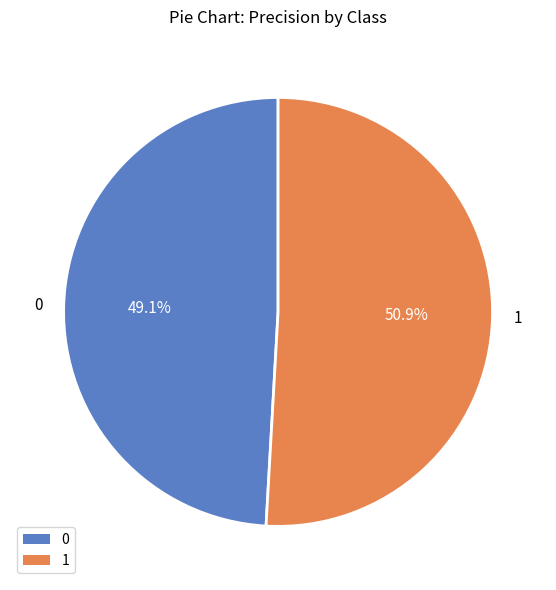

What percentage is the 0 slice, to the nearest percent?

49%